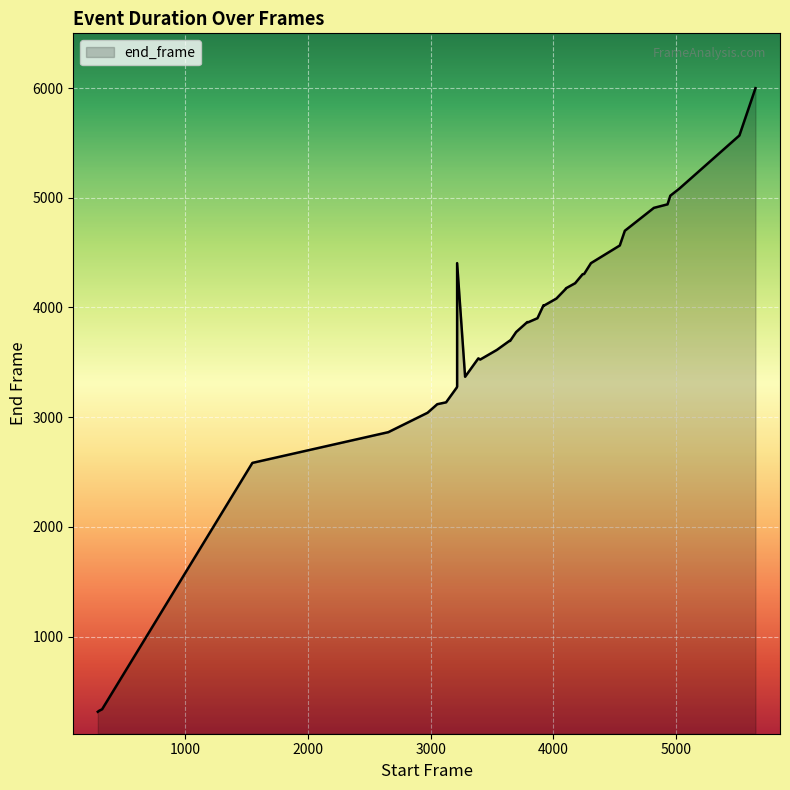

Is it true that the value at 3 is 3638?

False